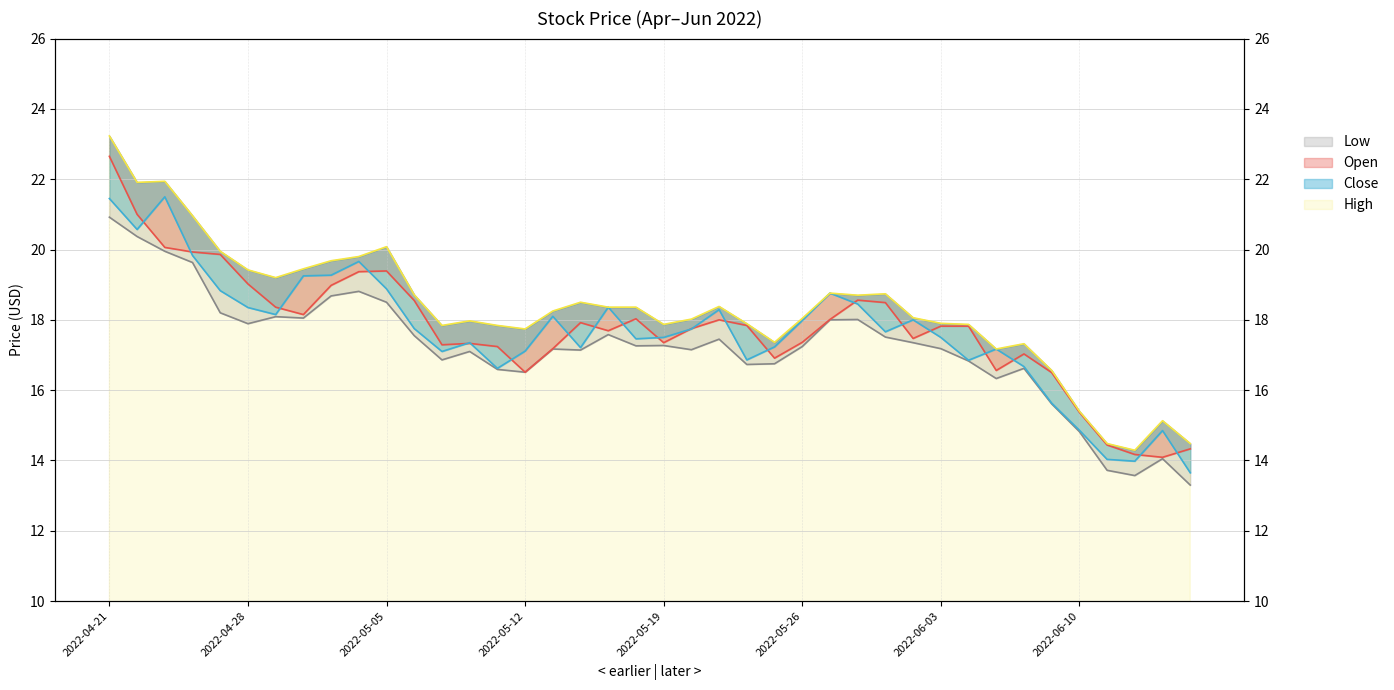

Rank the categories by Open value from highest to lowest.

2022-04-21, 2022-04-22, 2022-04-25, 2022-04-26, 2022-04-27, 2022-05-05, 2022-05-04, 2022-04-28, 2022-05-03, 2022-05-31, 2022-05-06, 2022-06-01, 2022-04-29, 2022-05-02, 2022-05-18, 2022-05-27, 2022-05-23, 2022-05-16, 2022-05-24, 2022-06-03, 2022-06-06, 2022-05-20, 2022-05-17, 2022-06-02, 2022-05-26, 2022-05-19, 2022-05-10, 2022-05-09, 2022-05-11, 2022-05-13, 2022-06-08, 2022-05-25, 2022-06-07, 2022-05-12, 2022-06-09, 2022-06-10, 2022-06-13, 2022-06-16, 2022-06-14, 2022-06-15